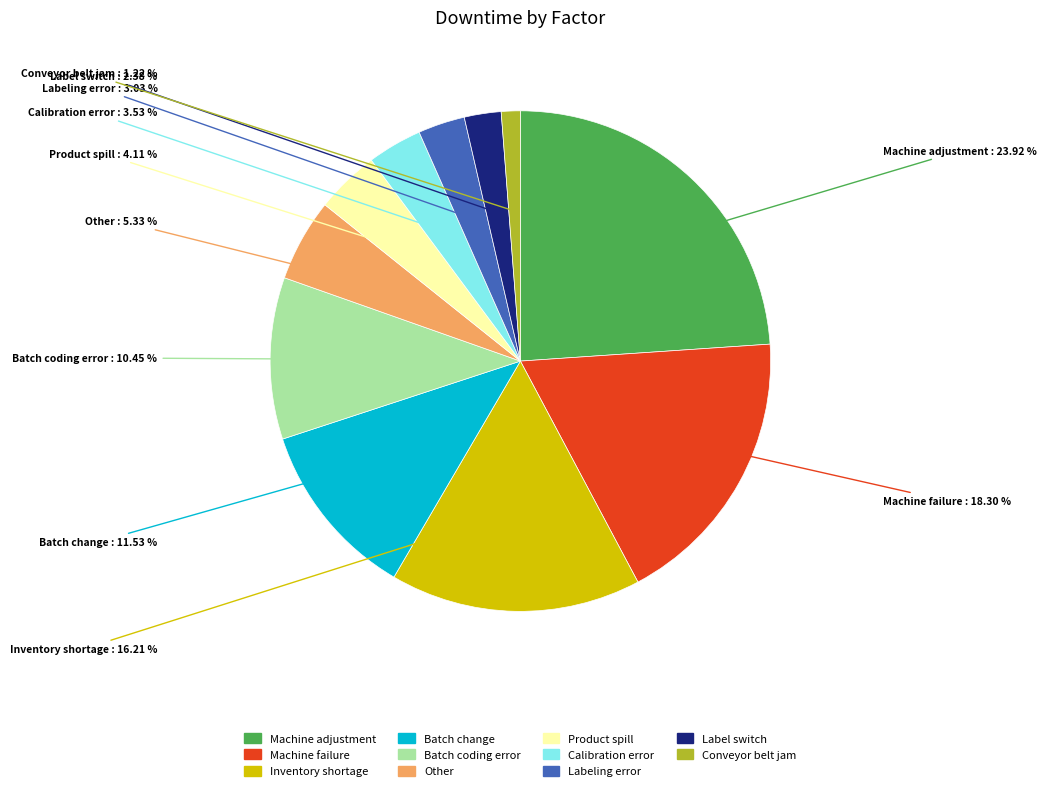

How many segments does this pie chart have?

11